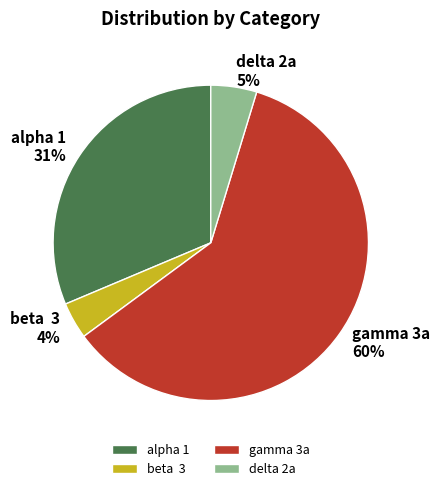

Do gamma 3a and alpha 1 together represent more than half of the pie?

Yes